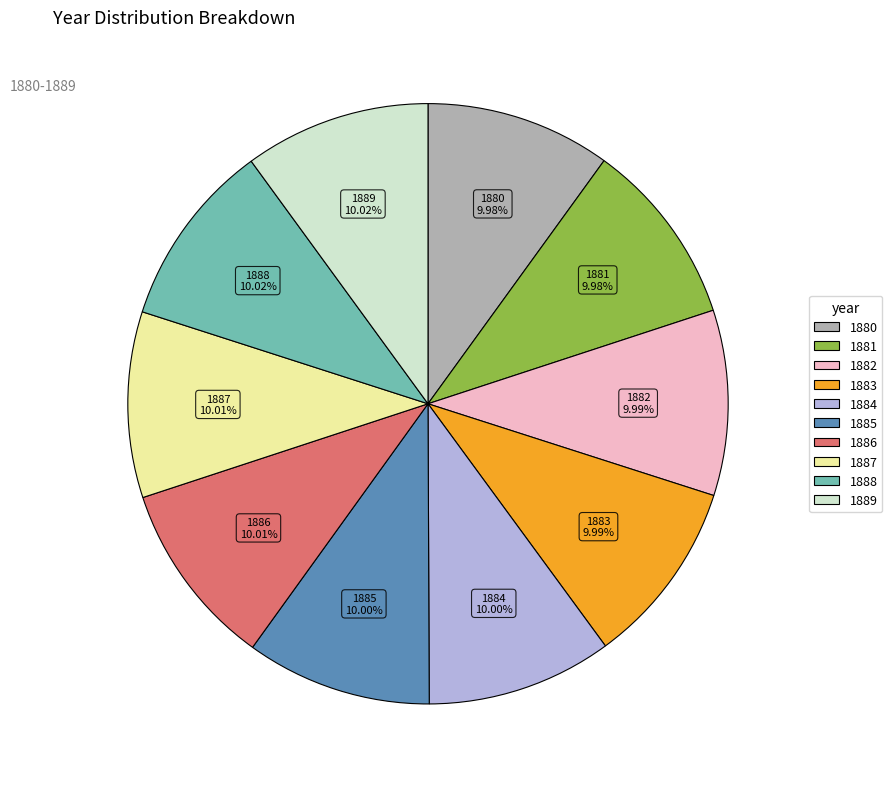

To the nearest percent, what percentage of the pie is 1888?

10%